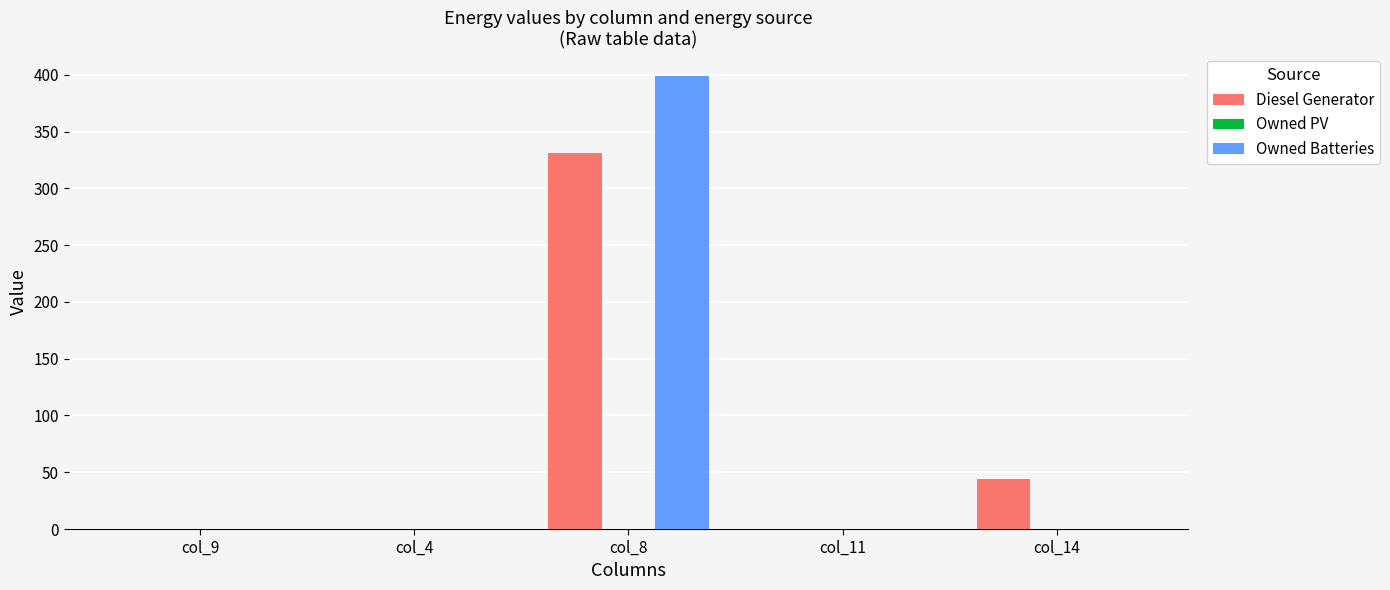

Reading left to right, extract all data points from this chart.

Diesel Generator: col_9=0.0	col_4=0.0	col_8=331.0	col_11=0.0	col_14=44.0
Owned Batteries: col_9=0.0	col_4=0.0	col_8=399.0	col_11=0.0	col_14=0.0